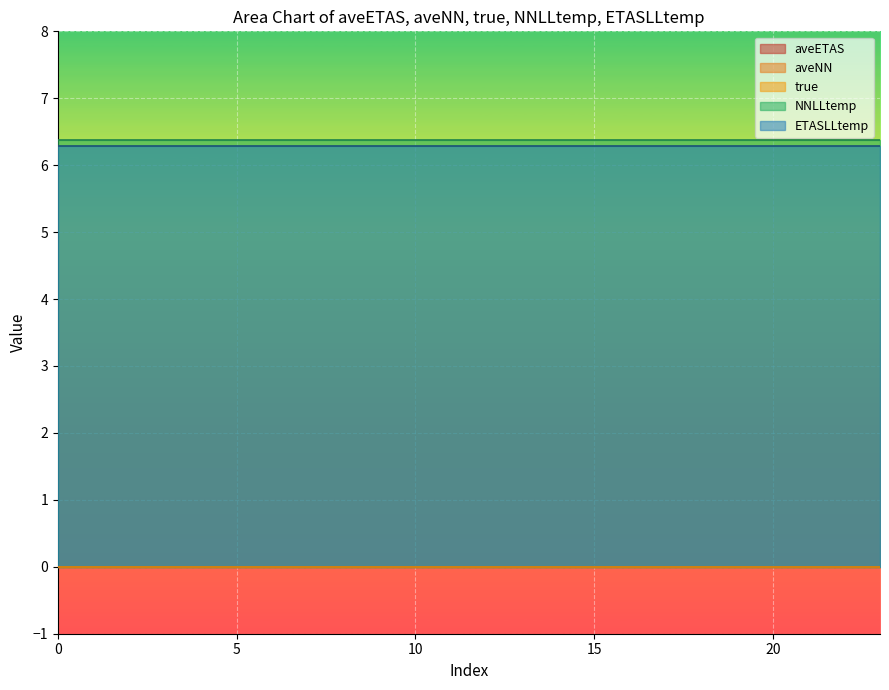

List the labels in order of ETASLLtemp value, smallest first.

0, 1, 2, 3, 4, 5, 6, 7, 8, 9, 10, 11, 12, 13, 14, 15, 16, 17, 18, 19, 20, 21, 22, 23